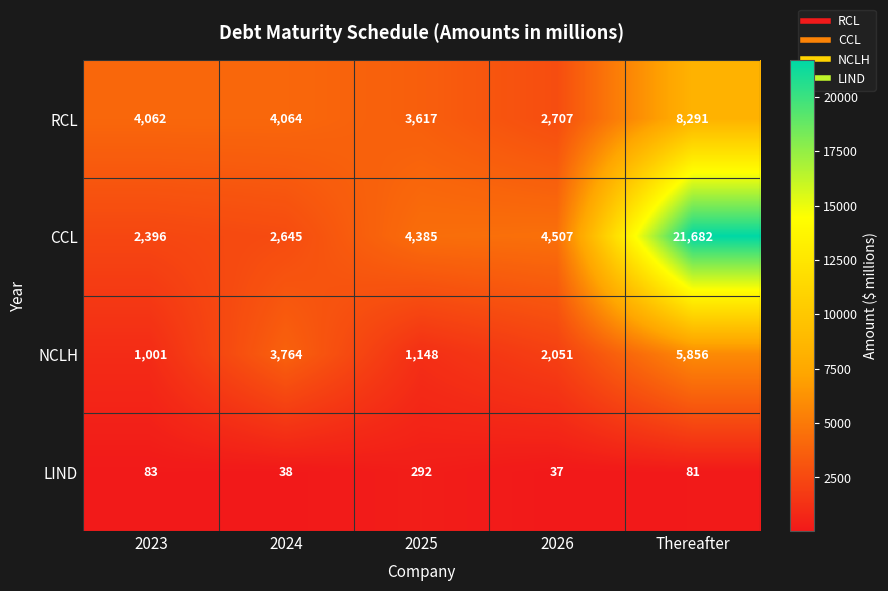

What is the maximum value for NCLH?

5856